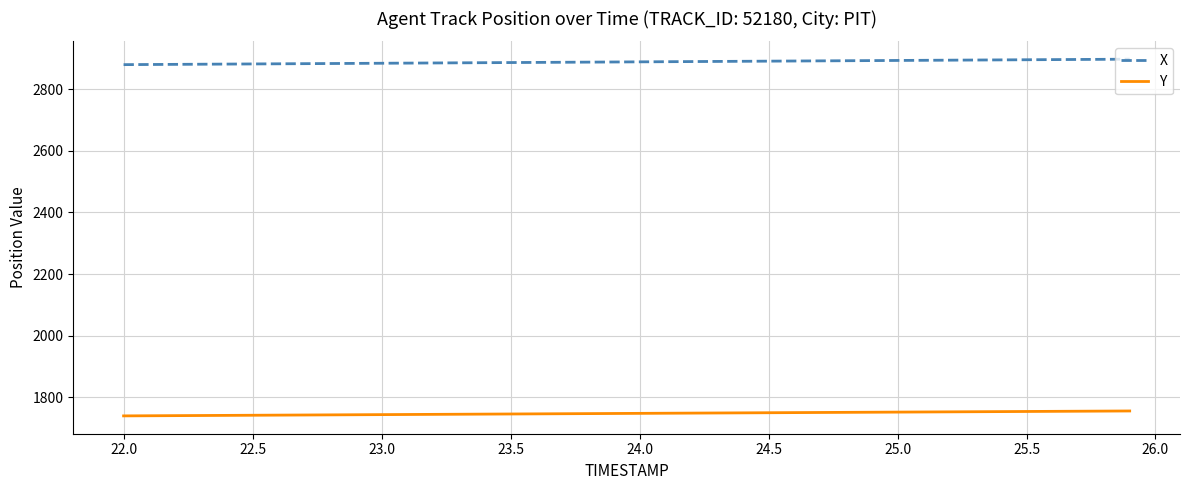

What is the maximum value for X?

2897.6